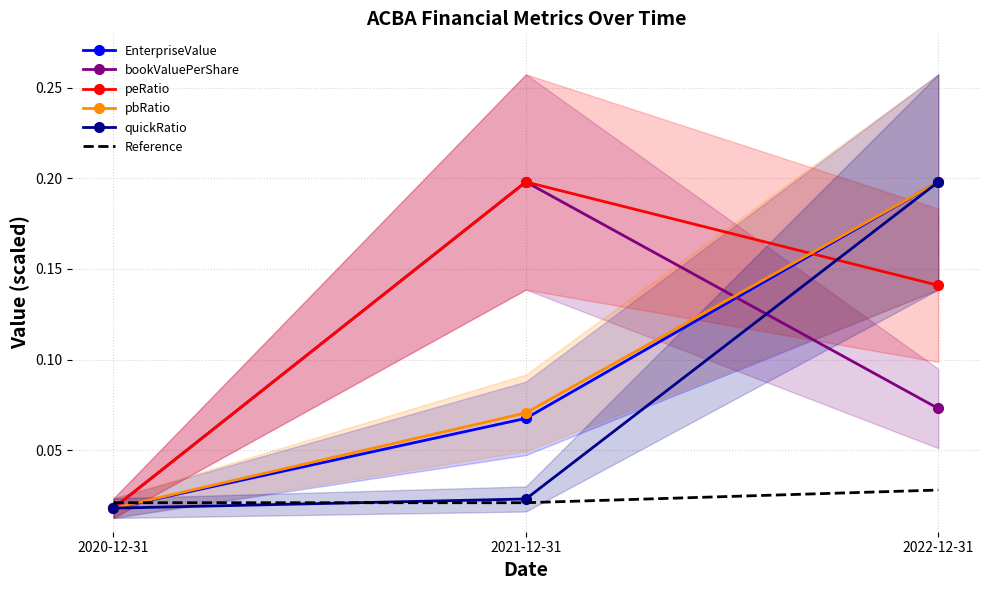

What is the average value of the EnterpriseValue series?

0.1